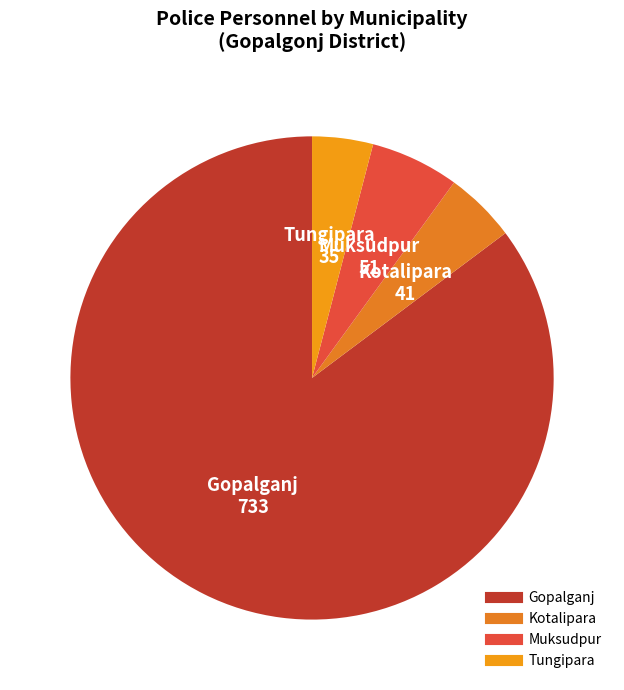

Rank the categories by value from lowest to highest.

Tungipara, Kotalipara, Muksudpur, Gopalganj